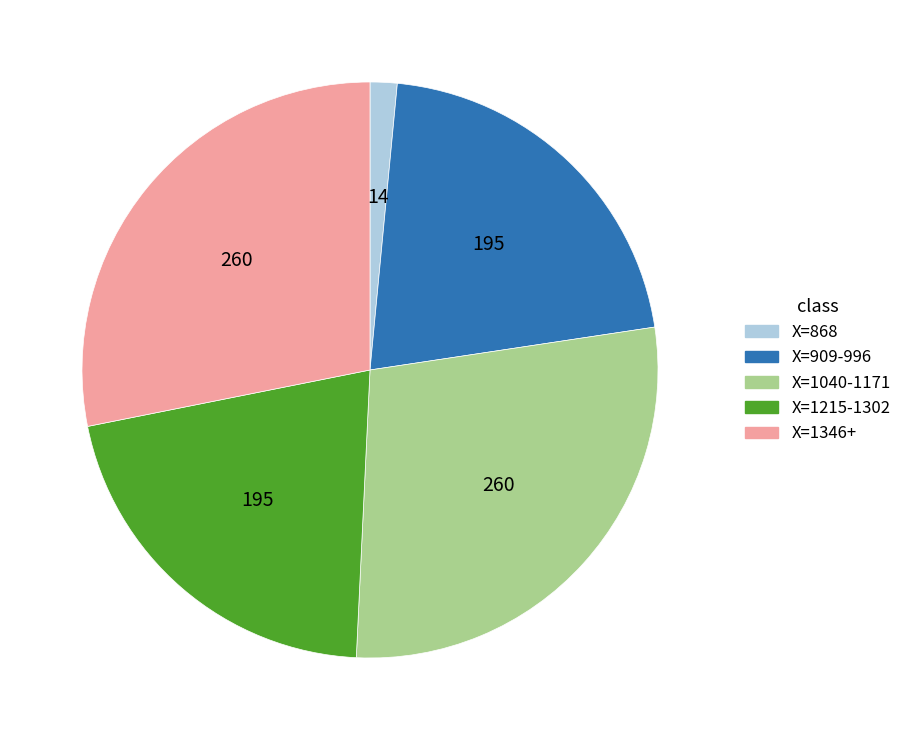

Which slice is the smallest?

X=868